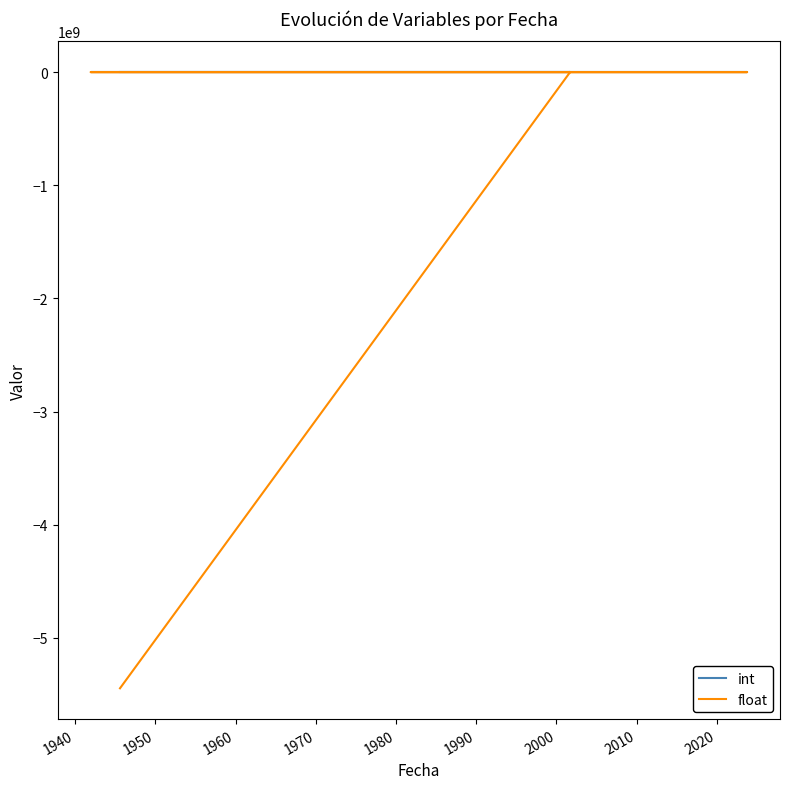

At 1960, list the series in order from largest to smallest.

int, float